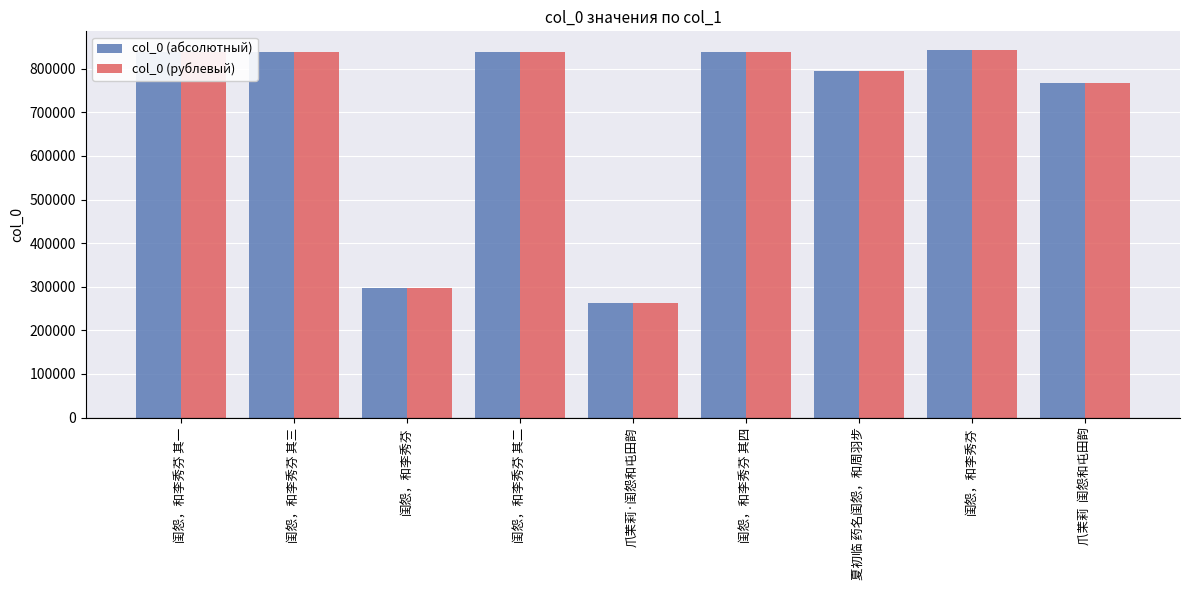

Is it true that col_0 (рублевый) equals 767943 at 爪茉莉  闺怨和屯田韵?

True